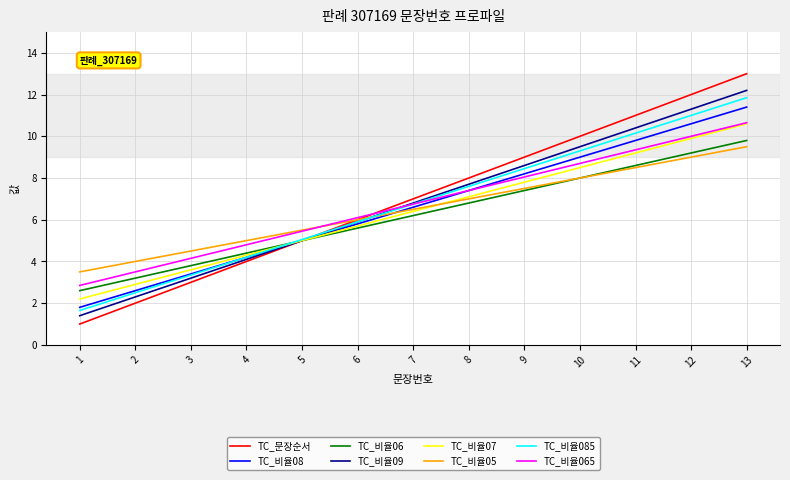

The TC_비율08 series shows 16.0 at 12. True or false?

False